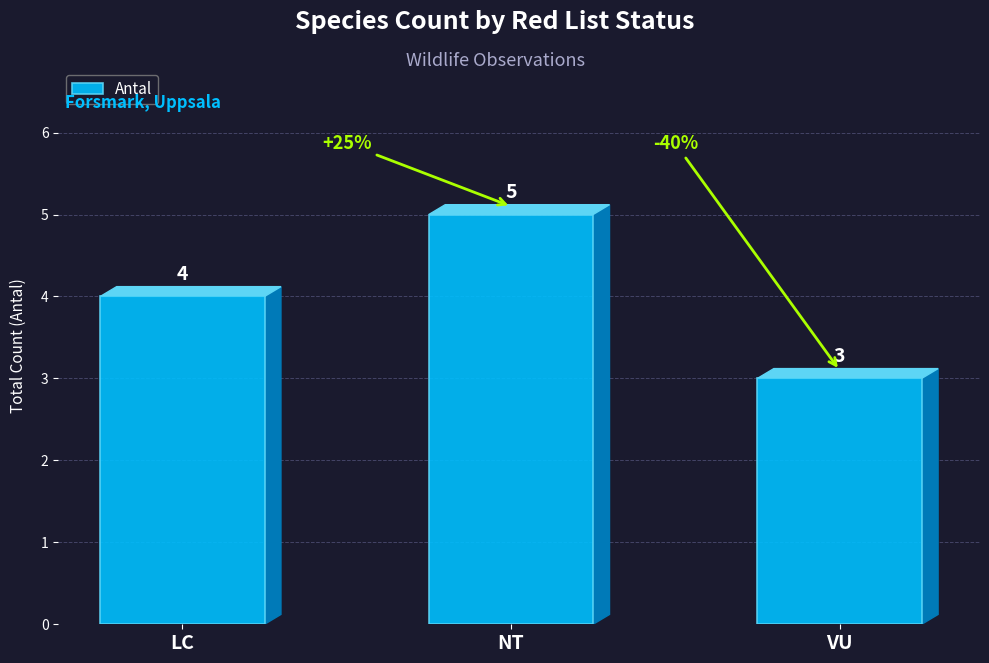

Between VU and NT, which is larger?

NT